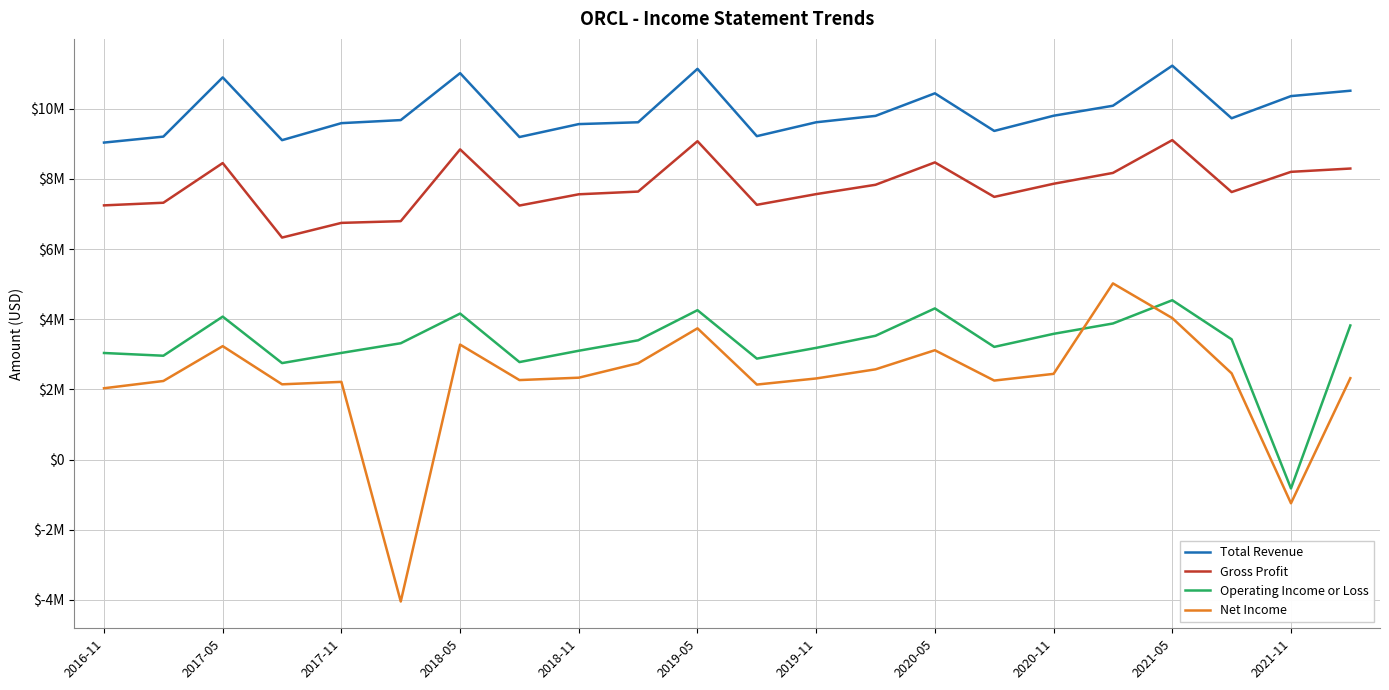

True or false: Total Revenue and Gross Profit intersect in this chart.

False